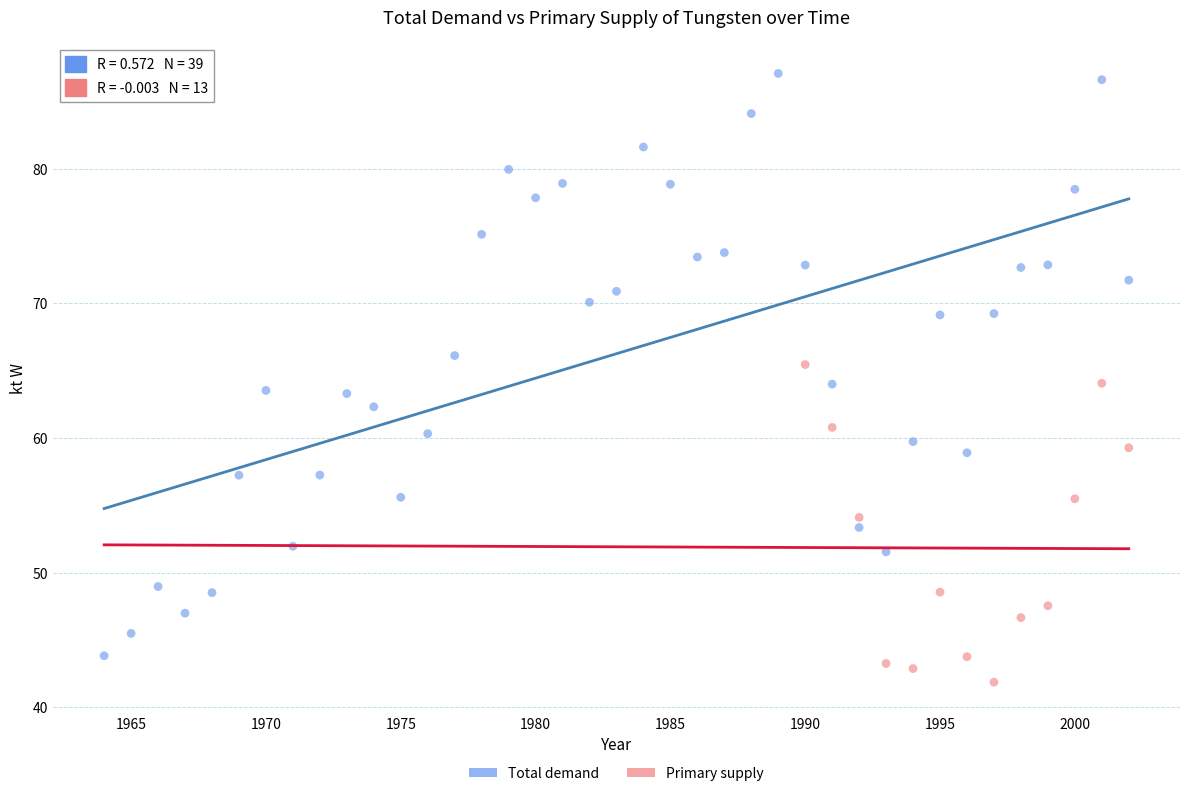

Which series has the largest Y range (max minus min)?

Total demand